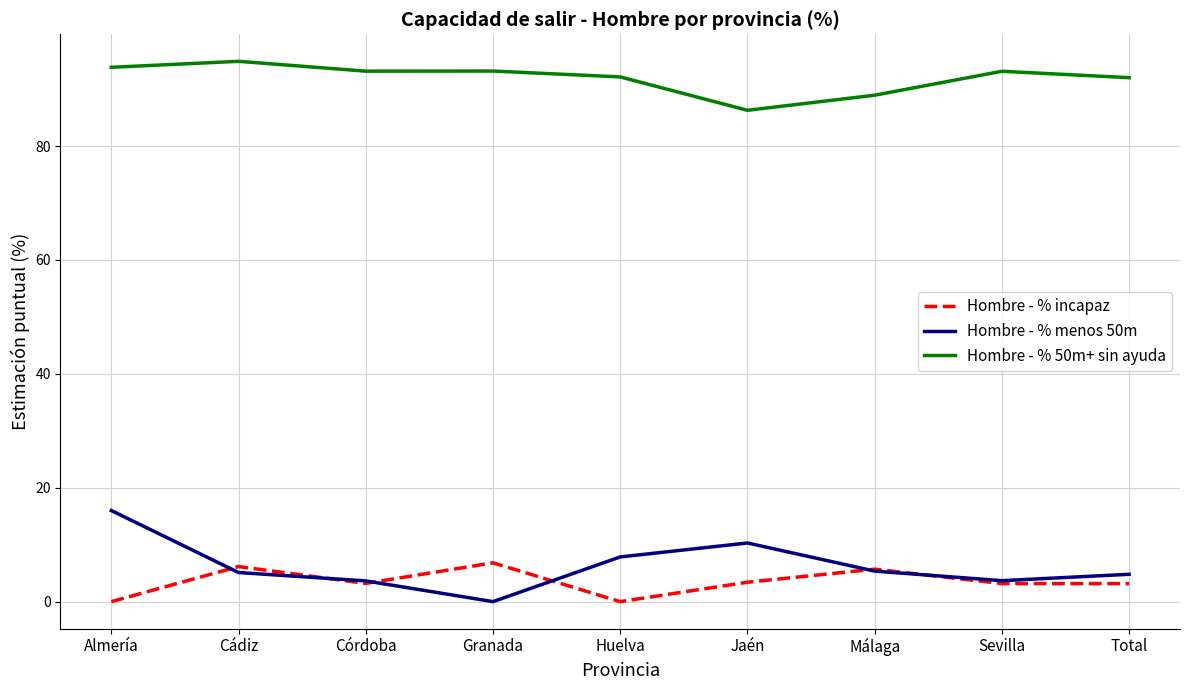

What is the total value across all series at Málaga?

100.0